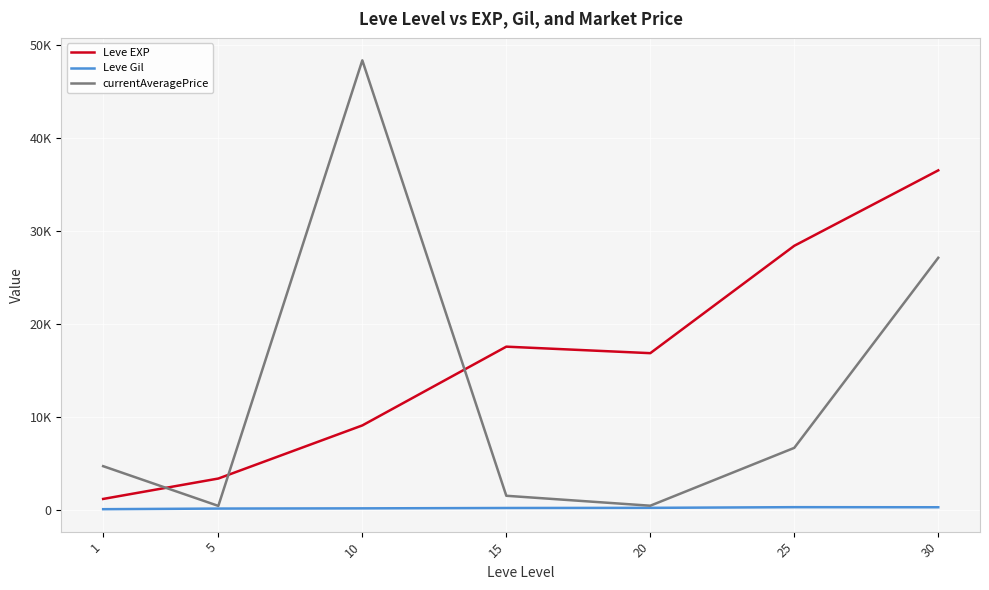

At which label does Leve Gil reach its minimum?

1